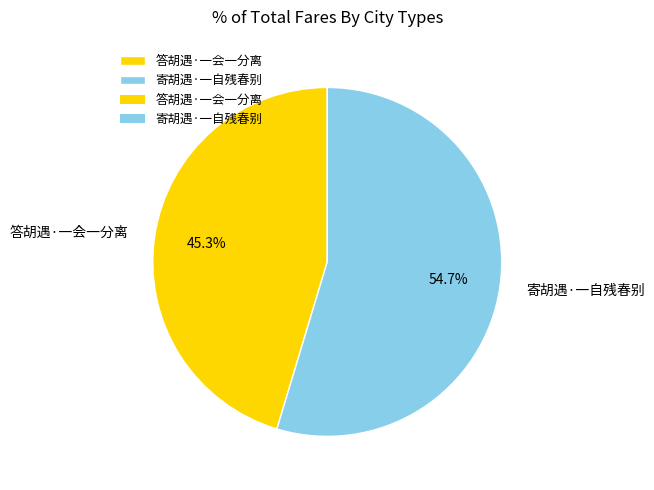

Combined, what portion of the pie is 寄胡遇·一自残春别 and 答胡遇·一会一分离?

100.0%